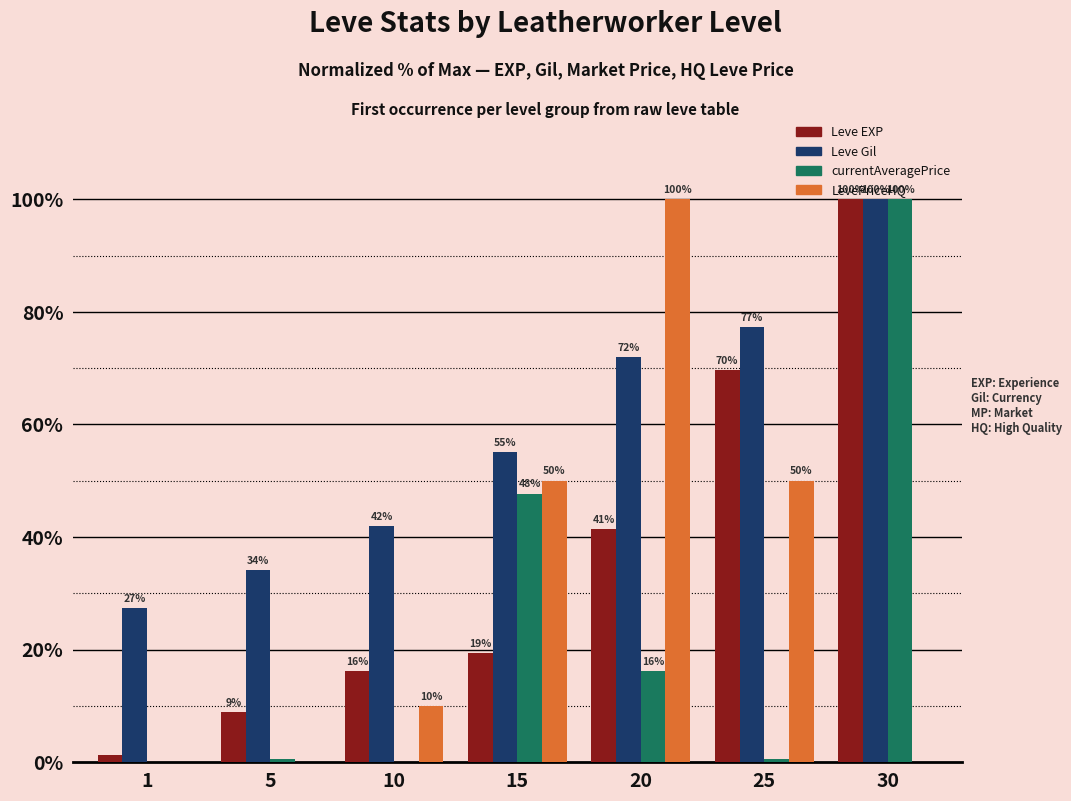

What is the difference between the Leve EXP values at 1 and 20?

40.2